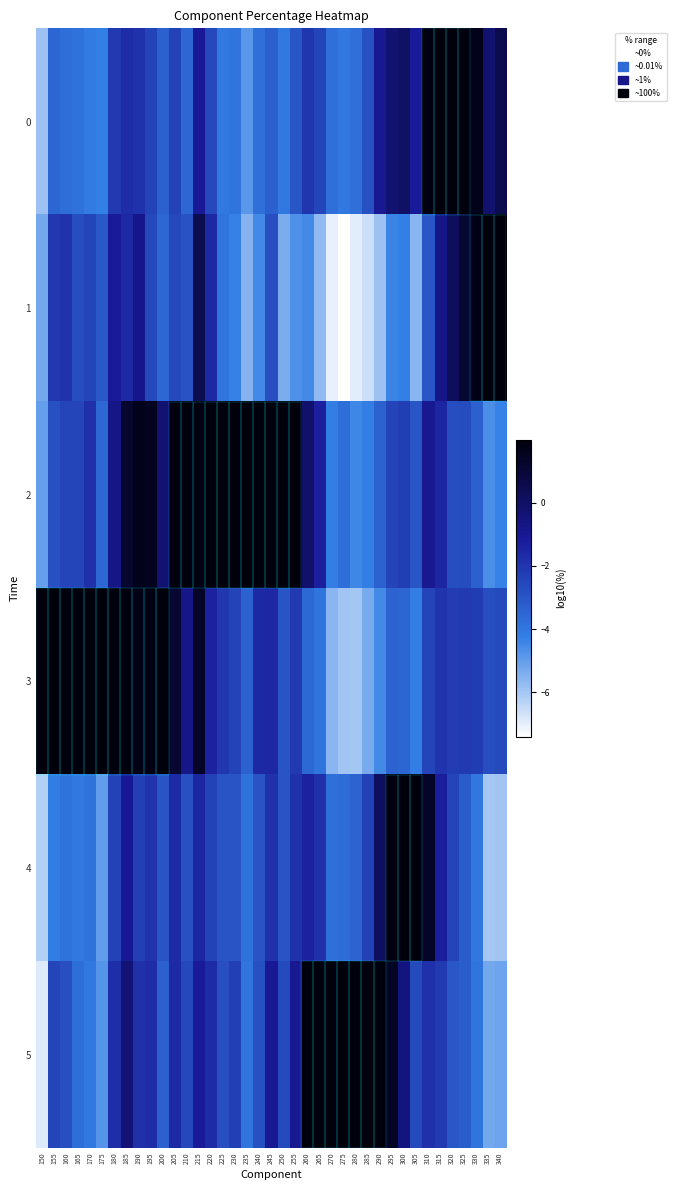

Reading right to left, extract all data points from this chart.

0: 340=0.6	335=-0.2	330=1.6	325=1.9	320=2.0	315=2.0	310=1.9	305=-1.2	300=-0.0	295=-0.3	290=-1.0	285=-2.9	280=-3.8	275=-4.1	270=-3.8	265=-2.5	260=-2.0	255=-3.0	250=-4.1	245=-3.3	240=-3.8	235=-4.9	230=-4.0	225=-4.0	220=-2.6	215=-1.1	210=-3.5	205=-2.4	200=-3.4	195=-2.4	190=-1.9	185=-1.7	180=-2.1	175=-4.3	170=-4.2	165=-3.9	160=-3.8	155=-3.5	150=-5.9
1: 340=2.0	335=2.0	330=1.8	325=1.1	320=0.2	315=-0.7	310=-3.0	305=-5.6	300=-4.3	295=-4.4	290=-5.9	285=-6.6	280=-7.0	275=-7.4	270=-7.0	265=-5.7	260=-4.5	255=-4.7	250=-5.4	245=-2.8	240=-4.5	235=-5.6	230=-4.3	225=-4.0	220=-1.6	215=0.5	210=-2.9	205=-2.6	200=-3.5	195=-2.6	190=-0.8	185=-1.6	180=-1.2	175=-3.1	170=-2.5	165=-2.8	160=-2.0	155=-2.1	150=-5.2
2: 340=-4.3	335=-4.6	330=-3.3	325=-2.7	320=-2.7	315=-1.5	310=-1.0	305=-3.0	300=-2.3	295=-2.5	290=-3.4	285=-4.2	280=-4.4	275=-3.7	270=-4.2	265=-1.3	260=-0.2	255=2.0	250=2.0	245=2.0	240=2.0	235=2.0	230=2.0	225=2.0	220=2.0	215=1.9	210=2.0	205=1.9	200=-0.3	195=1.5	190=1.6	185=1.2	180=-0.7	175=-3.5	170=-1.8	165=-2.5	160=-2.5	155=-2.9	150=-5.0
3: 340=-2.7	335=-2.8	330=-2.2	325=-2.1	320=-2.2	315=-2.0	310=-2.5	305=-4.2	300=-3.5	295=-3.4	290=-4.5	285=-5.3	280=-6.0	275=-6.0	270=-5.6	265=-3.9	260=-3.6	255=-2.1	250=-3.0	245=-1.6	240=-1.6	235=-3.4	230=-2.4	225=-2.0	220=-1.4	215=1.4	210=-0.8	205=1.1	200=2.0	195=1.8	190=1.8	185=1.9	180=2.0	175=2.0	170=2.0	165=2.0	160=2.0	155=2.0	150=2.0
4: 340=-5.9	335=-6.0	330=-4.0	325=-3.2	320=-2.5	315=-1.3	310=1.3	305=2.0	300=2.0	295=1.9	290=0.1	285=-2.4	280=-3.4	275=-3.7	270=-3.8	265=-1.9	260=-1.4	255=-1.9	250=-2.9	245=-1.9	240=-2.9	235=-3.9	230=-2.9	225=-3.0	220=-2.4	215=-1.5	210=-2.9	205=-1.6	200=-2.9	195=-1.9	190=-2.3	185=-1.1	180=-2.4	175=-5.0	170=-3.9	165=-4.1	160=-3.9	155=-4.2	150=-6.2
5: 340=-5.2	335=-5.3	330=-4.0	325=-3.2	320=-3.1	315=-2.1	310=-1.8	305=-2.7	300=-0.5	295=1.4	290=2.0	285=2.0	280=2.0	275=2.0	270=2.0	265=2.0	260=2.0	255=-0.9	250=-2.7	245=-1.0	240=-2.8	235=-3.9	230=-2.3	225=-2.8	220=-1.7	215=-1.2	210=-2.6	205=-1.6	200=-3.3	195=-1.7	190=-1.8	185=-0.4	180=-1.8	175=-4.8	170=-4.0	165=-3.8	160=-2.8	155=-2.5	150=-6.9